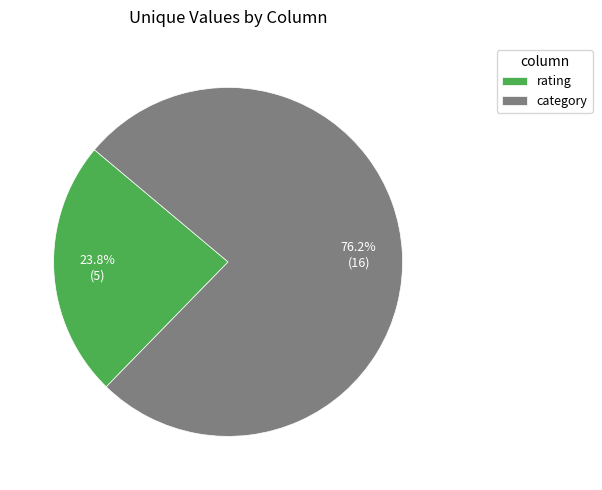

To the nearest percent, what is the difference between the category and rating slice percentages?

52%